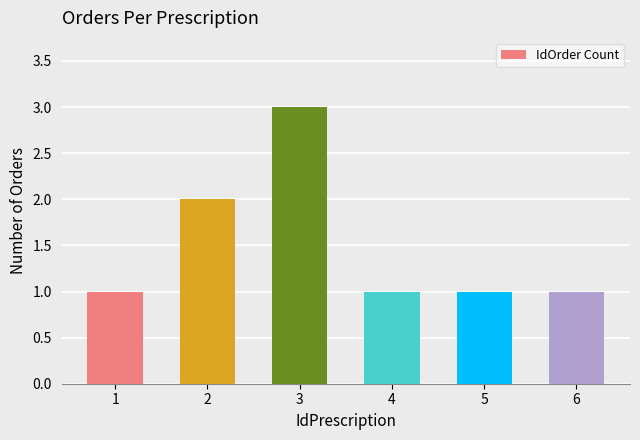

Reading left to right, list all the values displayed in this chart.

1	2	3	1	1	1